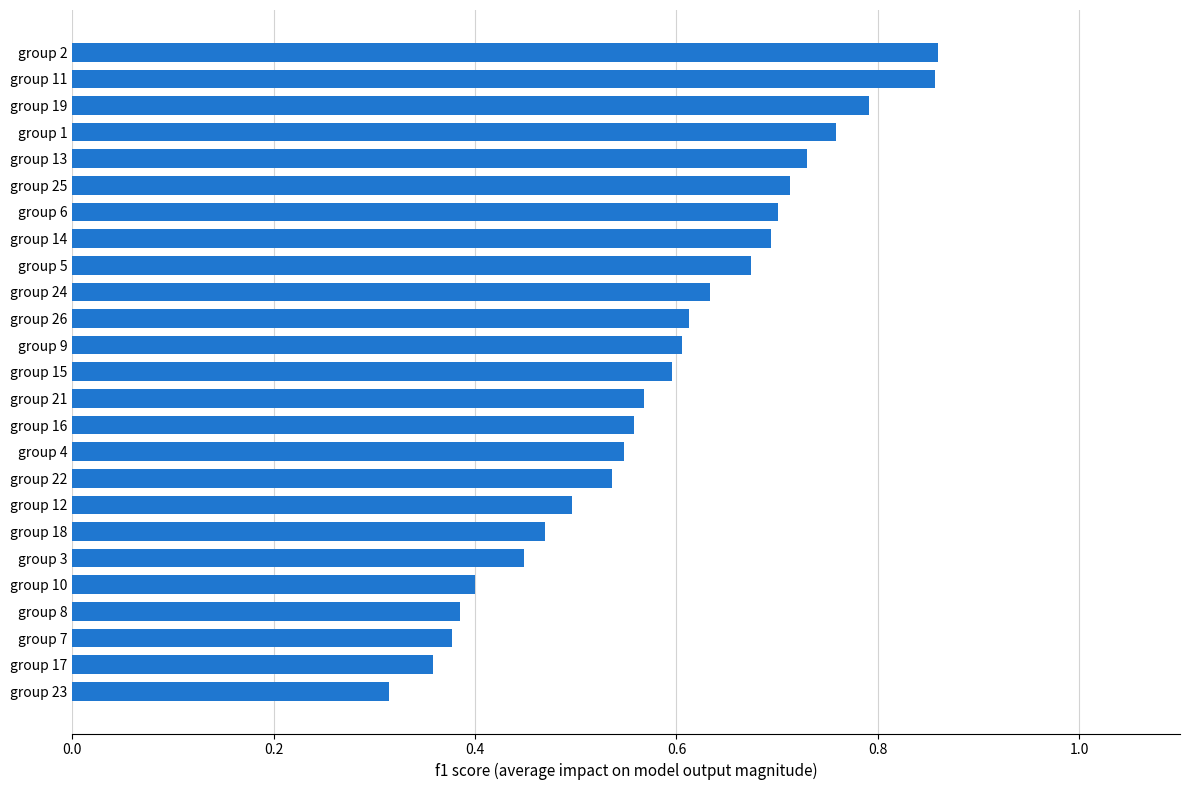

The chart shows a value of 1.0 at group 21. True or false?

False